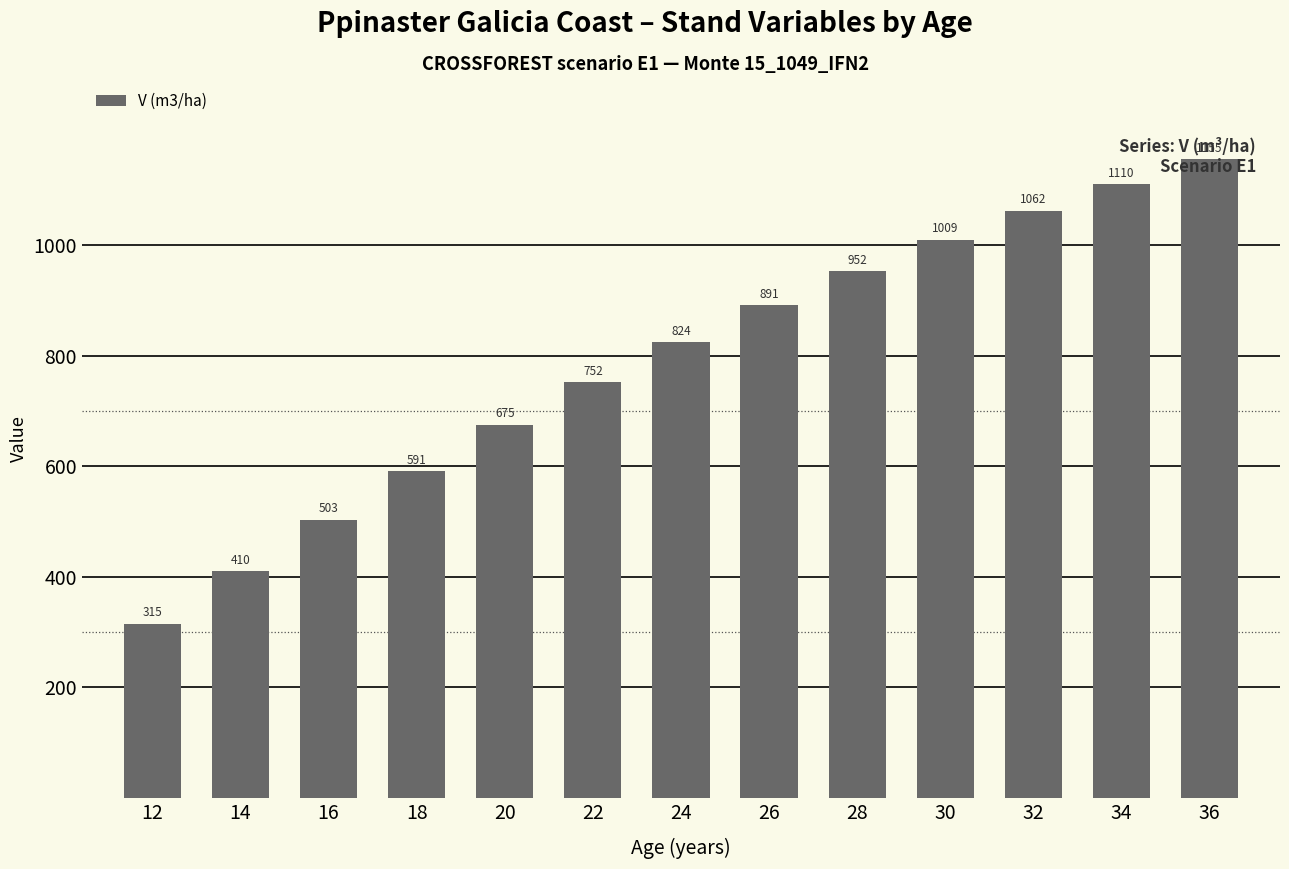

Approximately how many times larger is the value at 24 compared to 30?

0.8